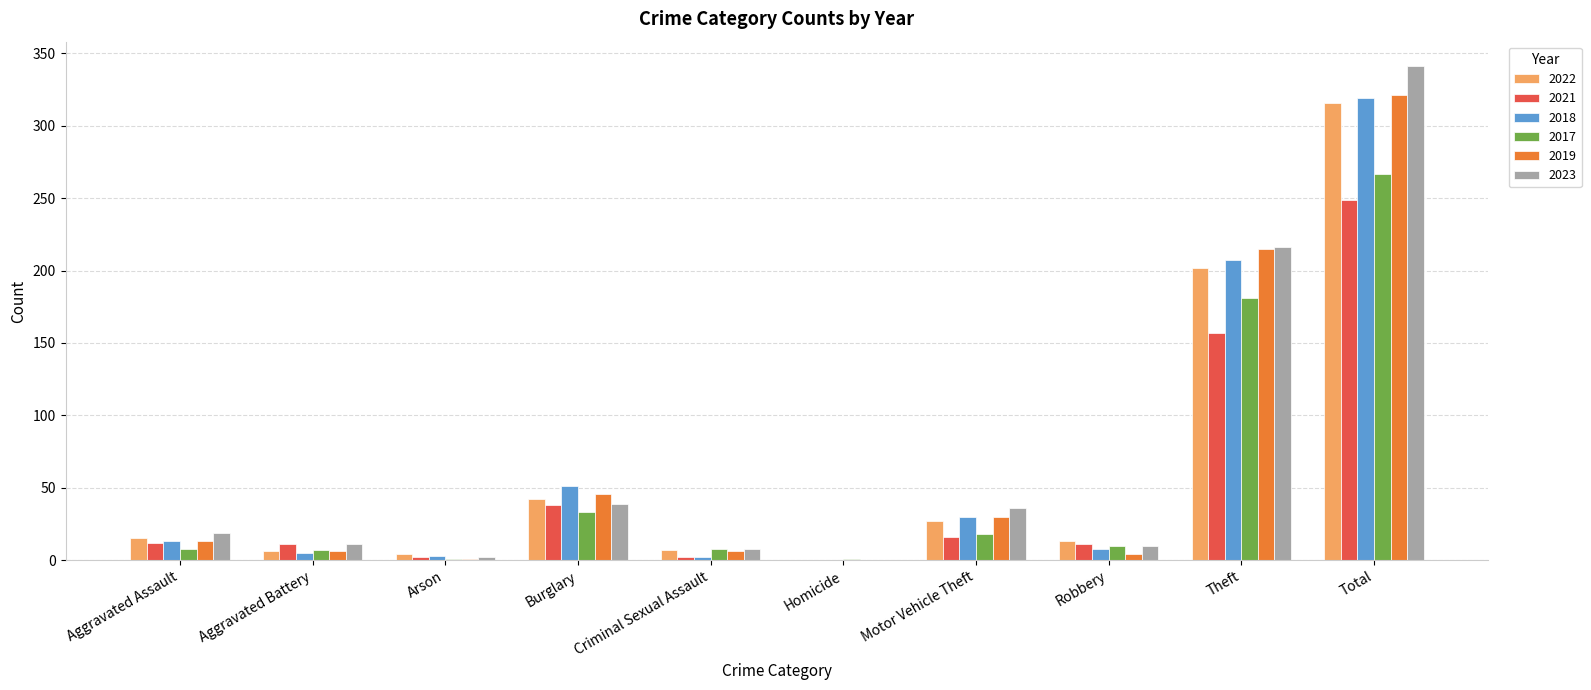

What is the sum of all 2021 values?

498